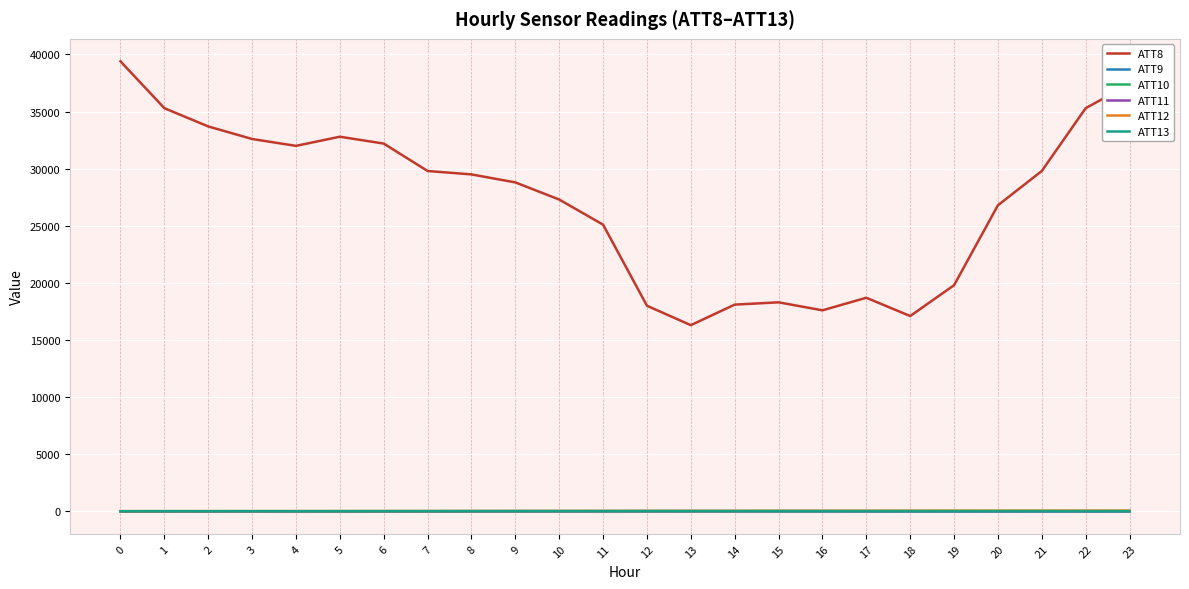

The value of ATT8 at 19 is 19800.0. True or false?

True